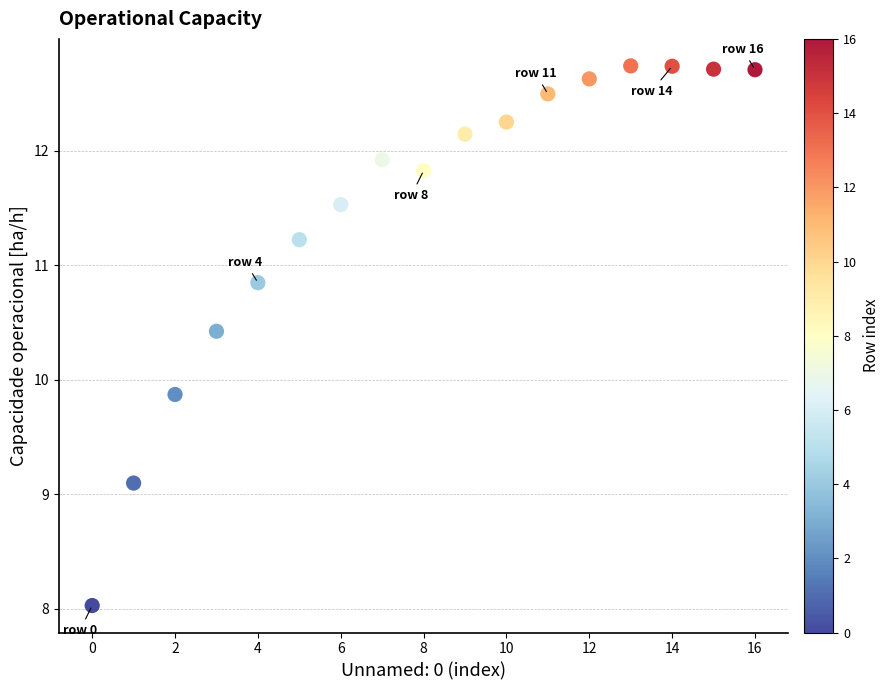

What Y value in the scatter plot is closest to 10?

9.9